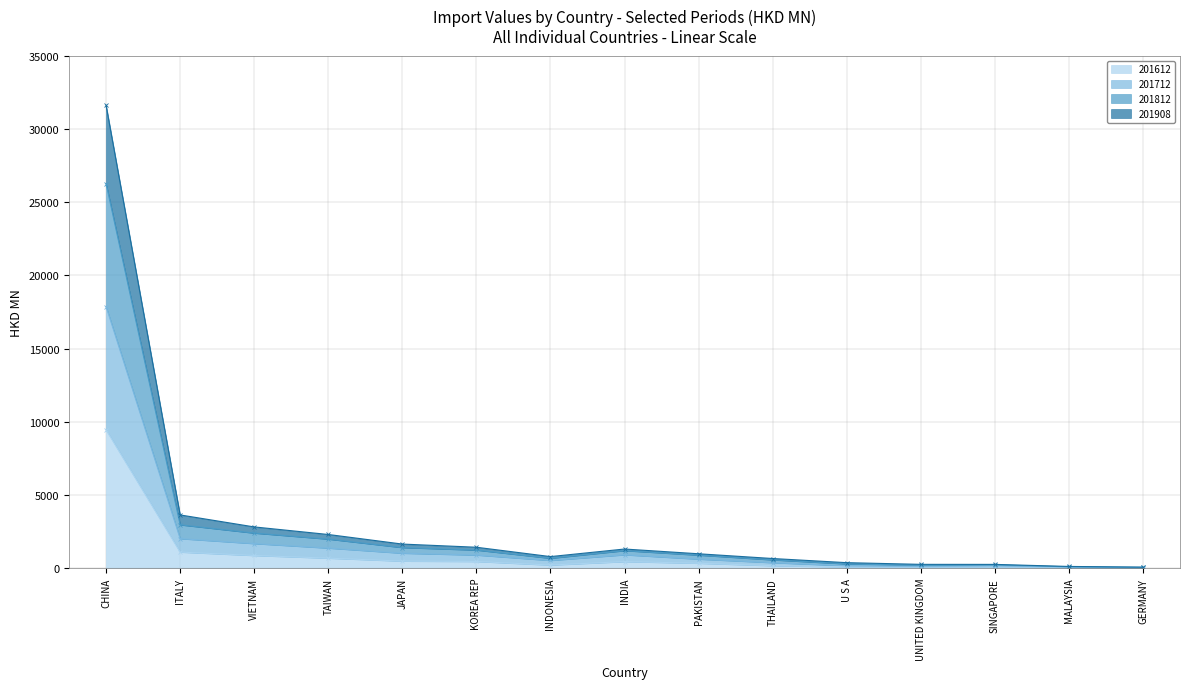

At which label is 201612 closest to 4731?

ITALY